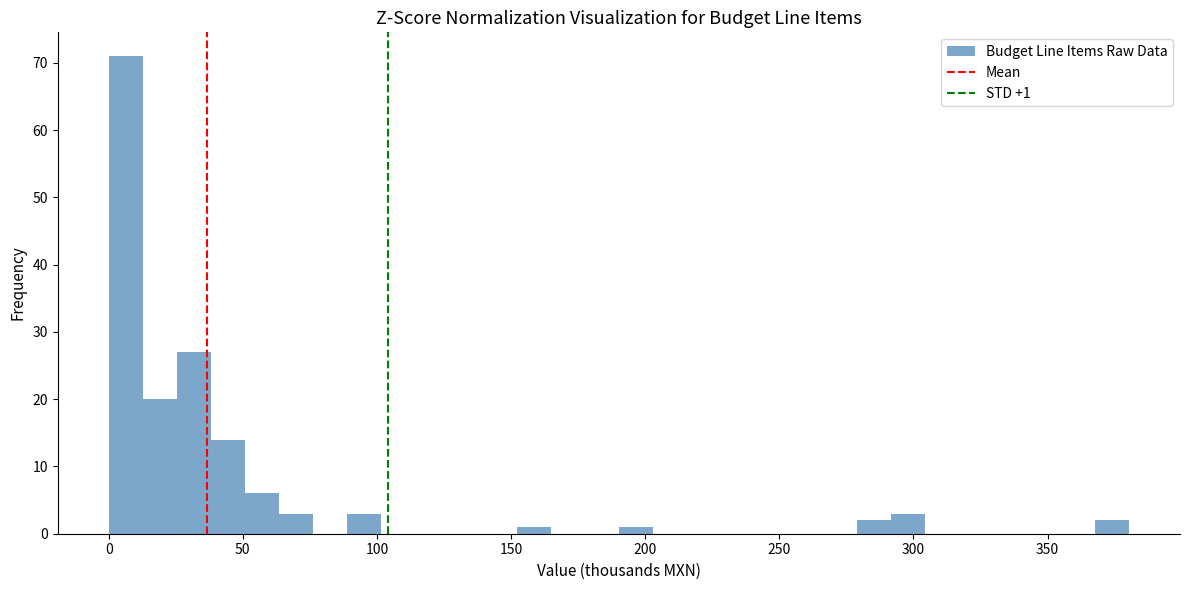

Read against the x-axis, roughly where is the centre of the tallest bar?

5